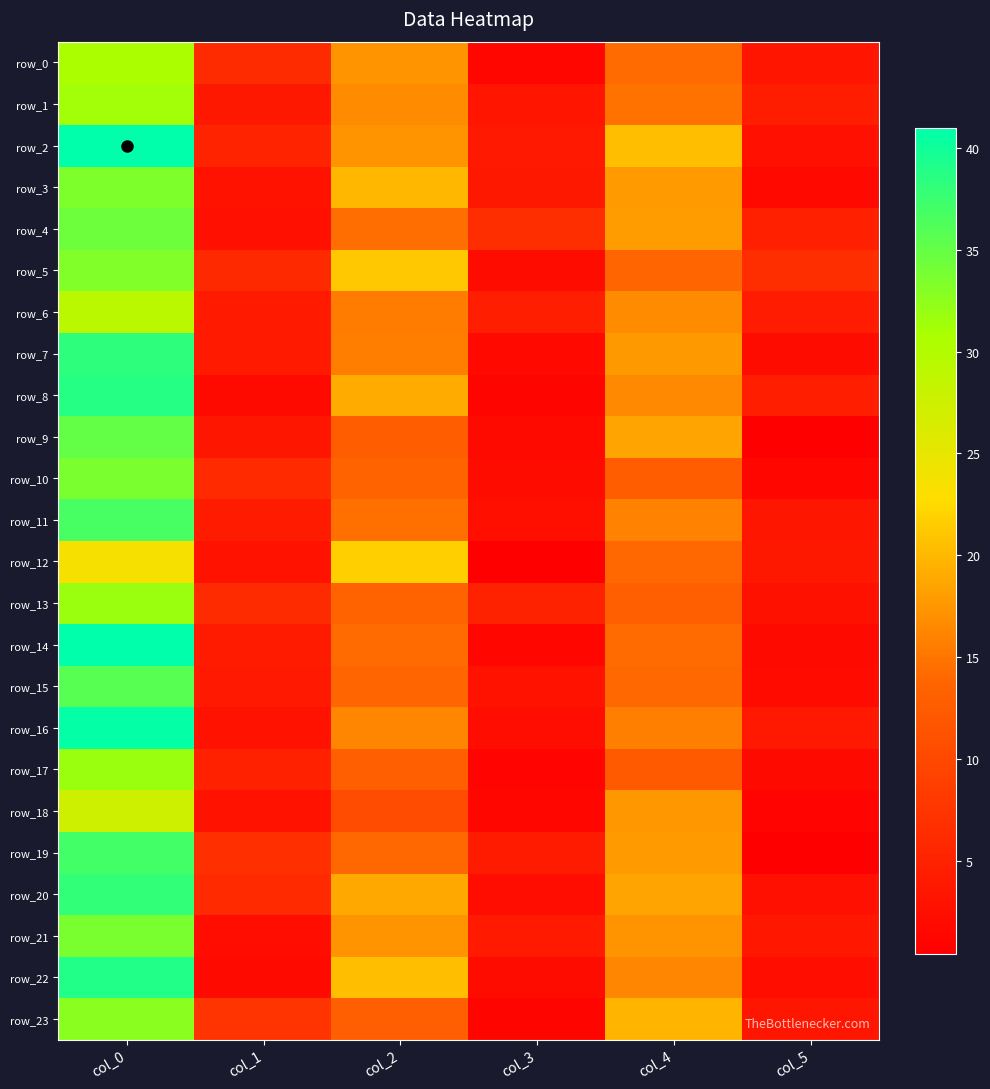

How many data points in row_1 are above 14?

3